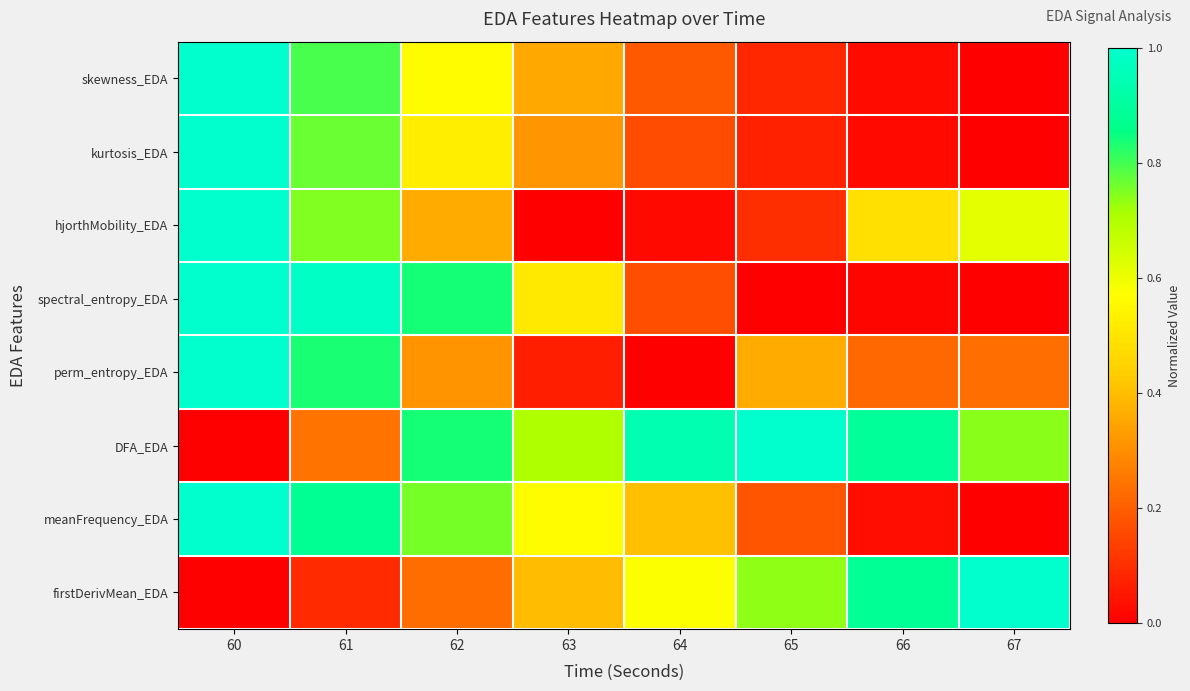

Reading right to left, what are all the values shown in this chart?

skewness_EDA: 67=0.0	66=0.0	65=0.1	64=0.2	63=0.4	62=0.6	61=0.8	60=1.0
kurtosis_EDA: 67=0.0	66=0.0	65=0.1	64=0.2	63=0.3	62=0.5	61=0.8	60=1.0
hjorthMobility_EDA: 67=0.6	66=0.5	65=0.1	64=0.0	63=0.0	62=0.4	61=0.7	60=1.0
spectral_entropy_EDA: 67=0.0	66=0.0	65=0.0	64=0.2	63=0.5	62=0.8	61=1.0	60=1.0
perm_entropy_EDA: 67=0.2	66=0.2	65=0.4	64=0.0	63=0.1	62=0.3	61=0.8	60=1.0
DFA_EDA: 67=0.7	66=0.9	65=1.0	64=0.9	63=0.7	62=0.8	61=0.2	60=0.0
meanFrequency_EDA: 67=0.0	66=0.0	65=0.2	64=0.4	63=0.6	62=0.8	61=0.9	60=1.0
firstDerivMean_EDA: 67=1.0	66=0.9	65=0.7	64=0.6	63=0.4	62=0.2	61=0.1	60=0.0